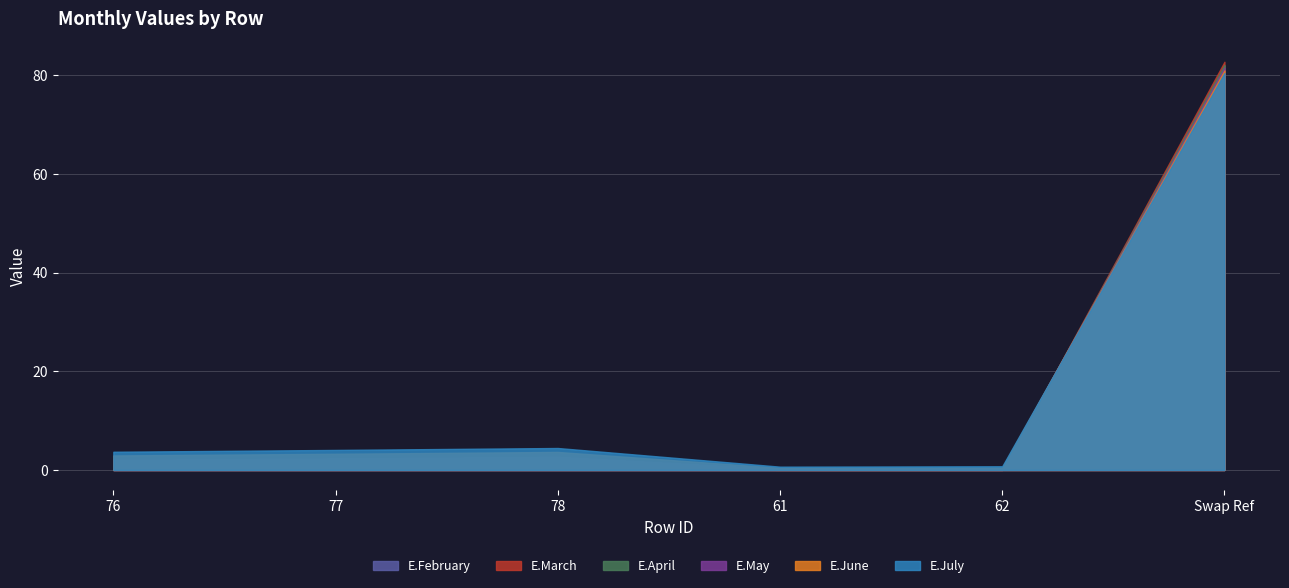

Which label corresponds to the smallest value in the chart?

76